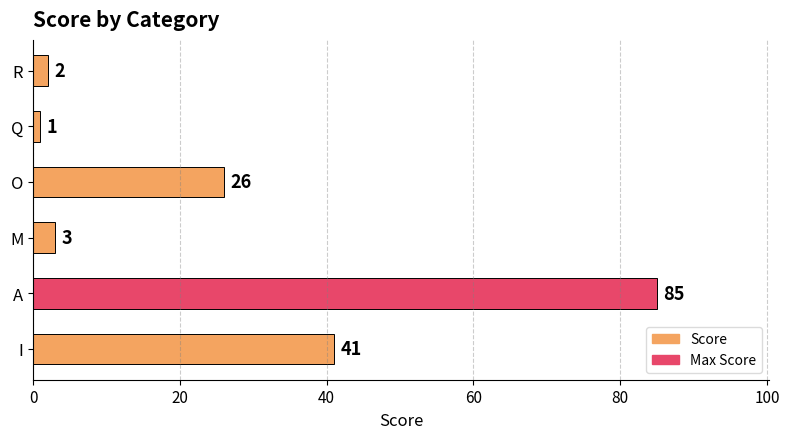

What is the difference between the maximum and minimum values?

84